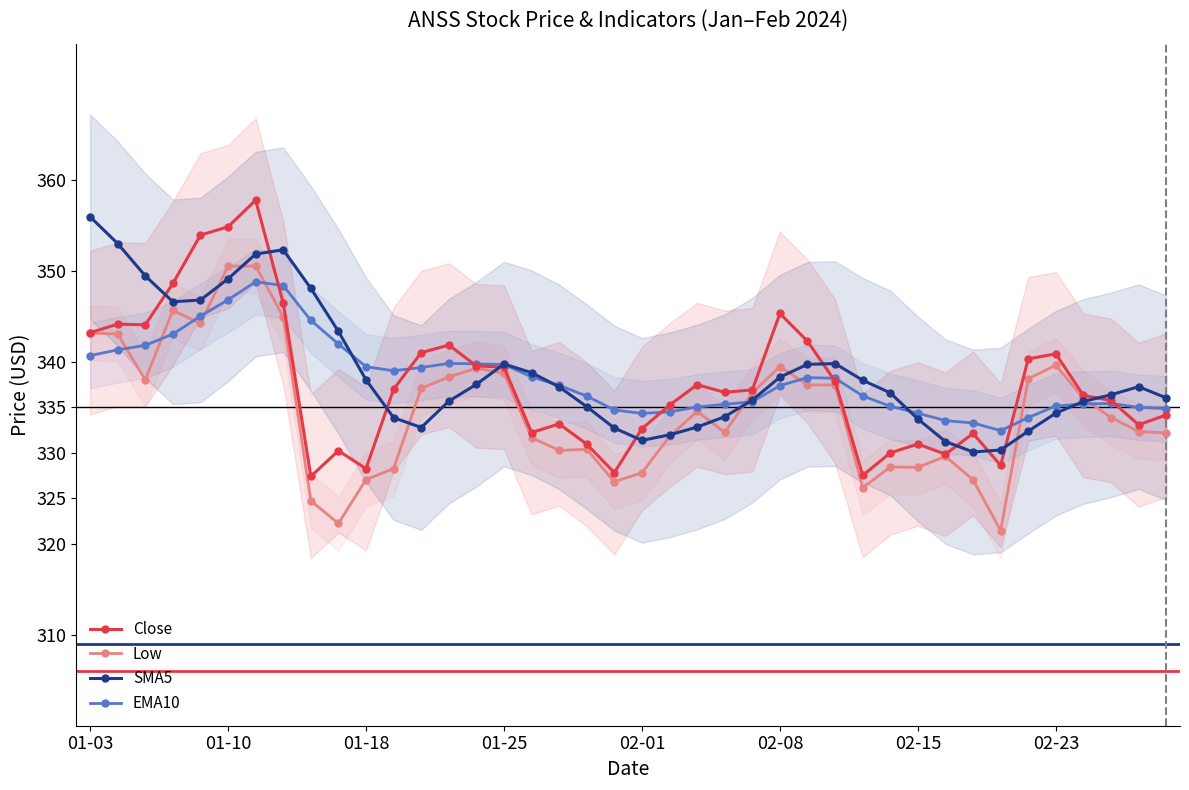

What are all the series names shown in the legend?

Close, Low, SMA5, EMA10